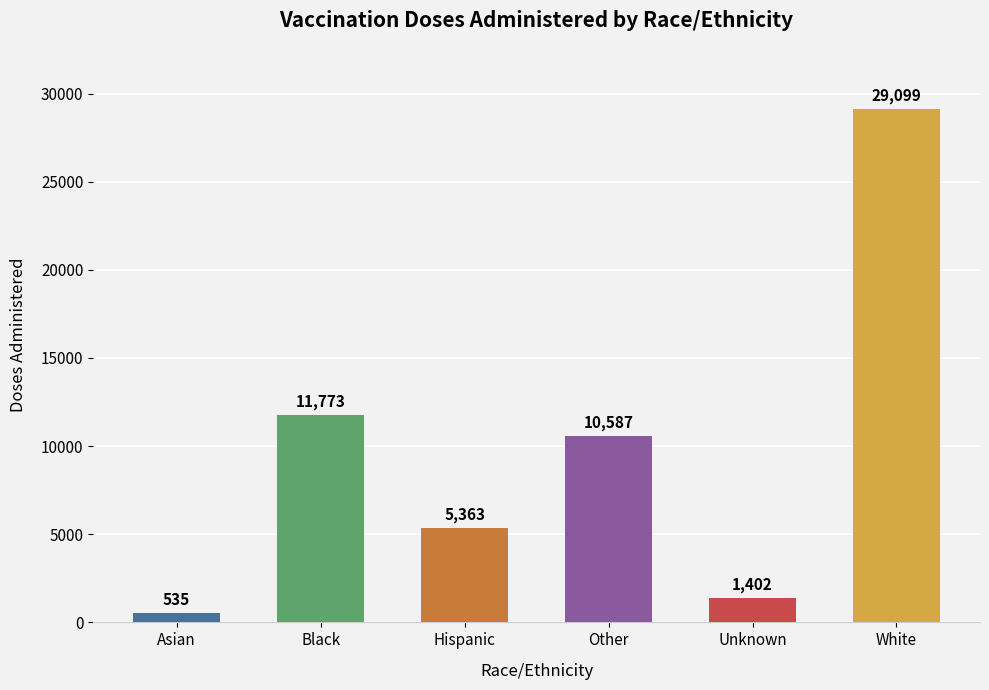

What is the sum of the values at Unknown and White?

30501